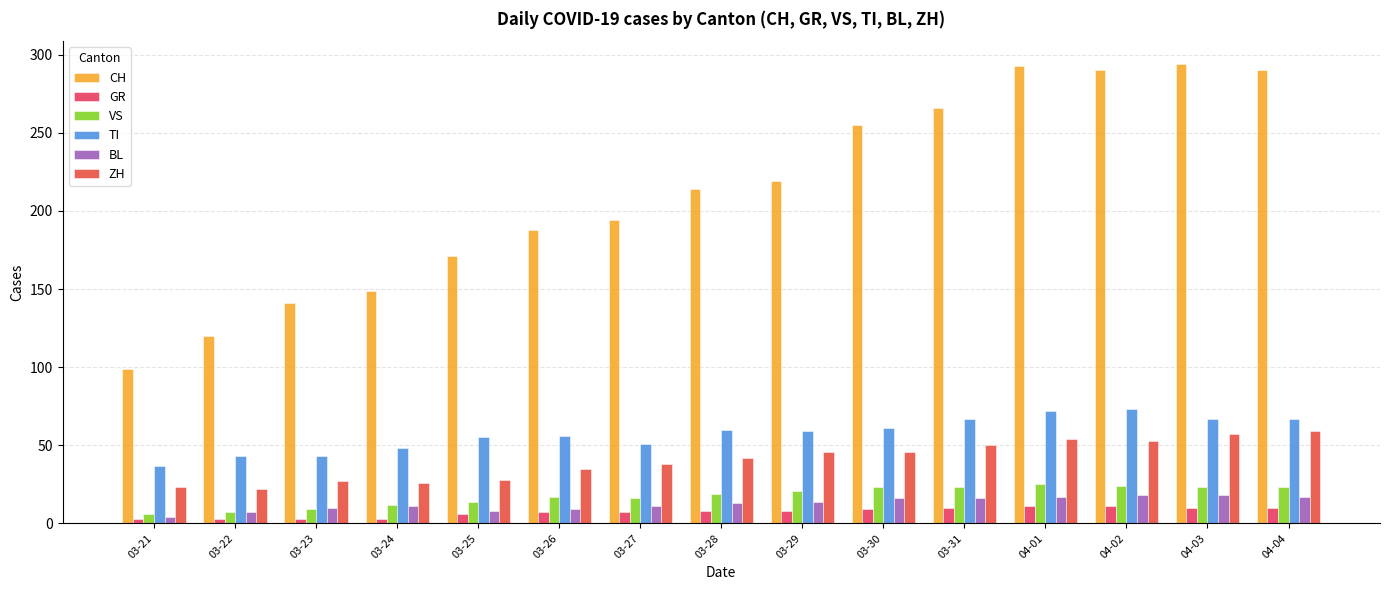

The CH series shows 149 at 03-24. True or false?

True